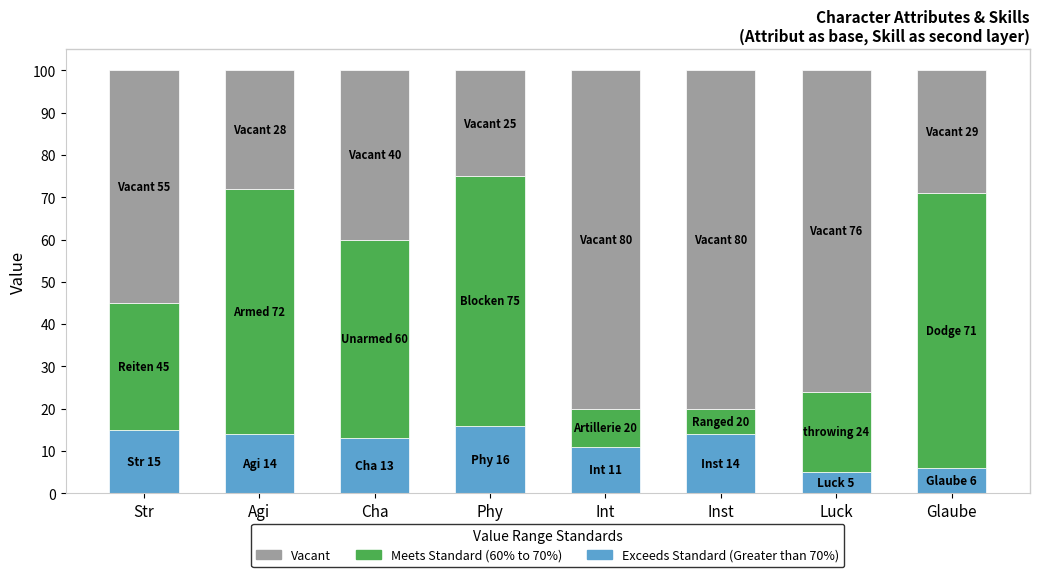

What is the total value across all series at Int?

100